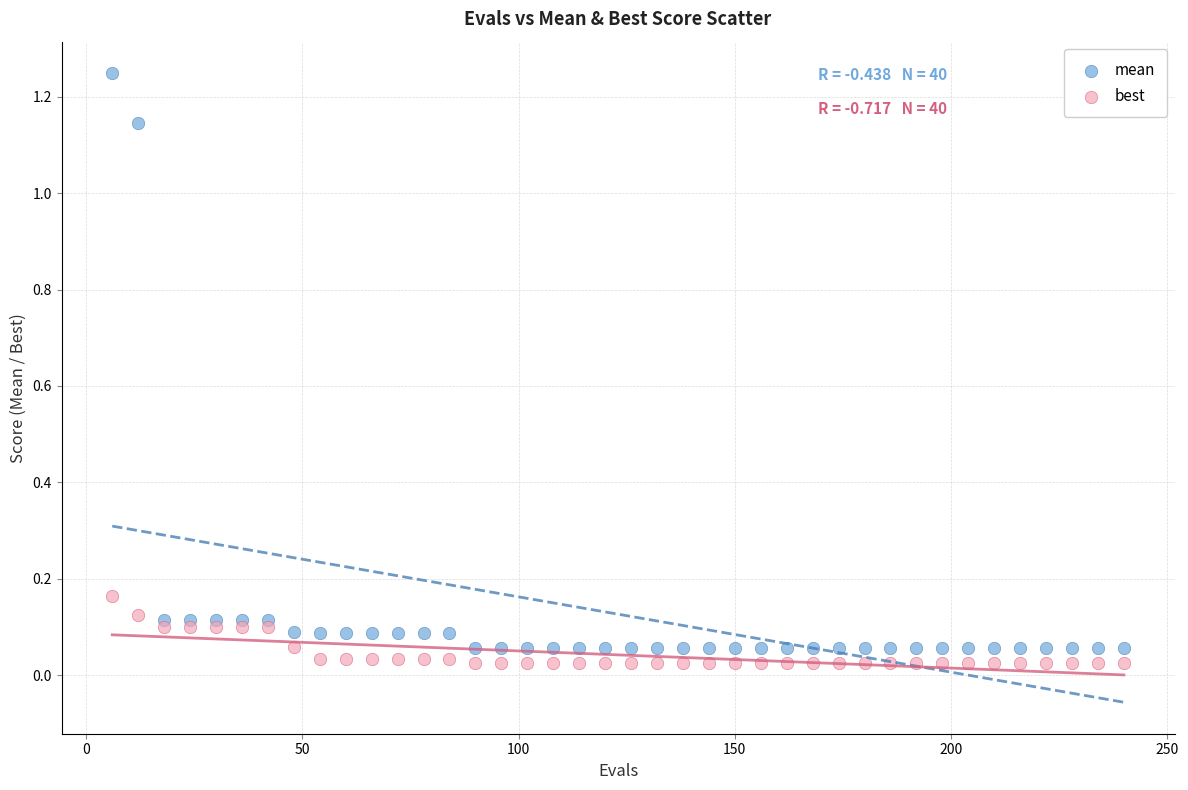

What are all the series names shown in the legend?

mean, best